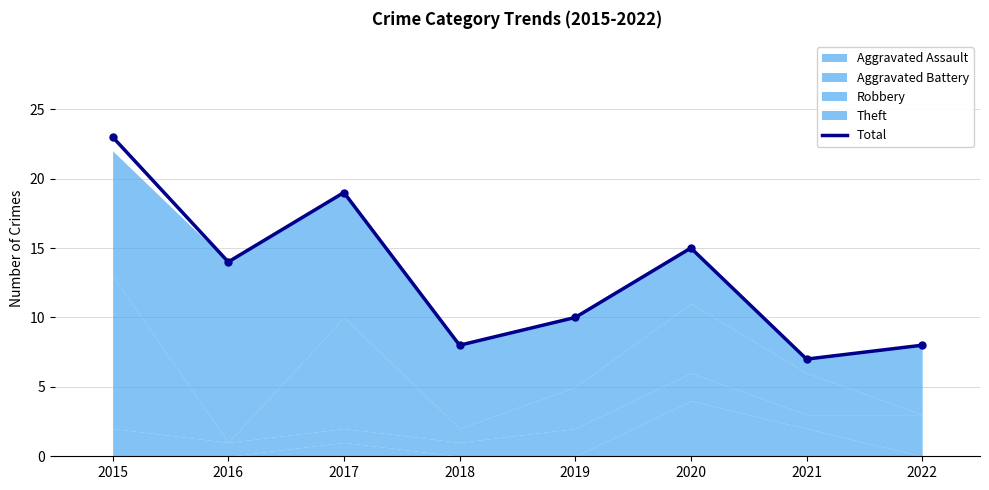

What is the average value?

13